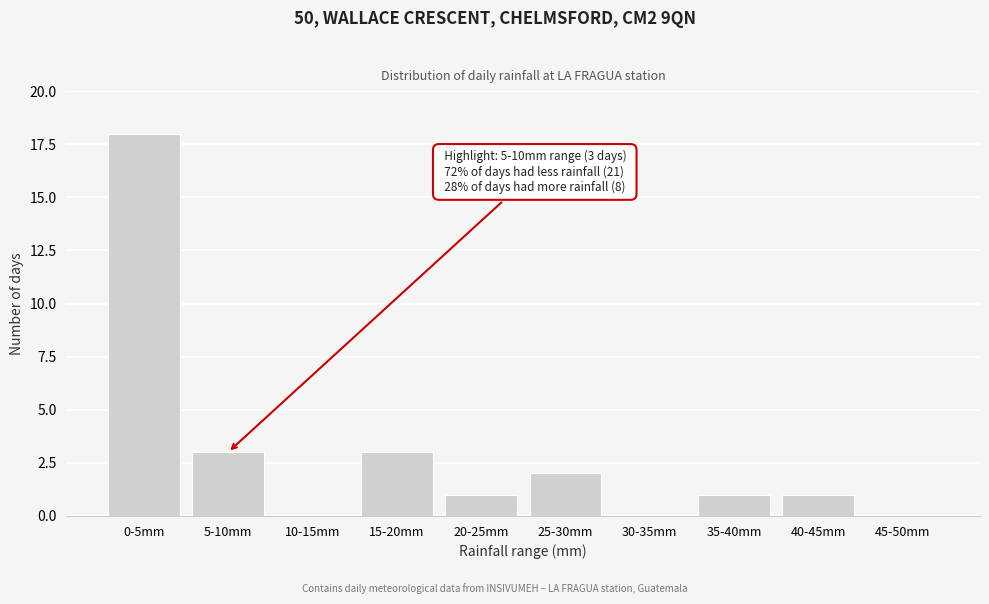

Reading left to right, transcribe all the data shown in this chart.

0-5mm=18	5-10mm=3	10-15mm=0	15-20mm=3	20-25mm=1	25-30mm=2	30-35mm=0	35-40mm=1	40-45mm=1	45-50mm=0